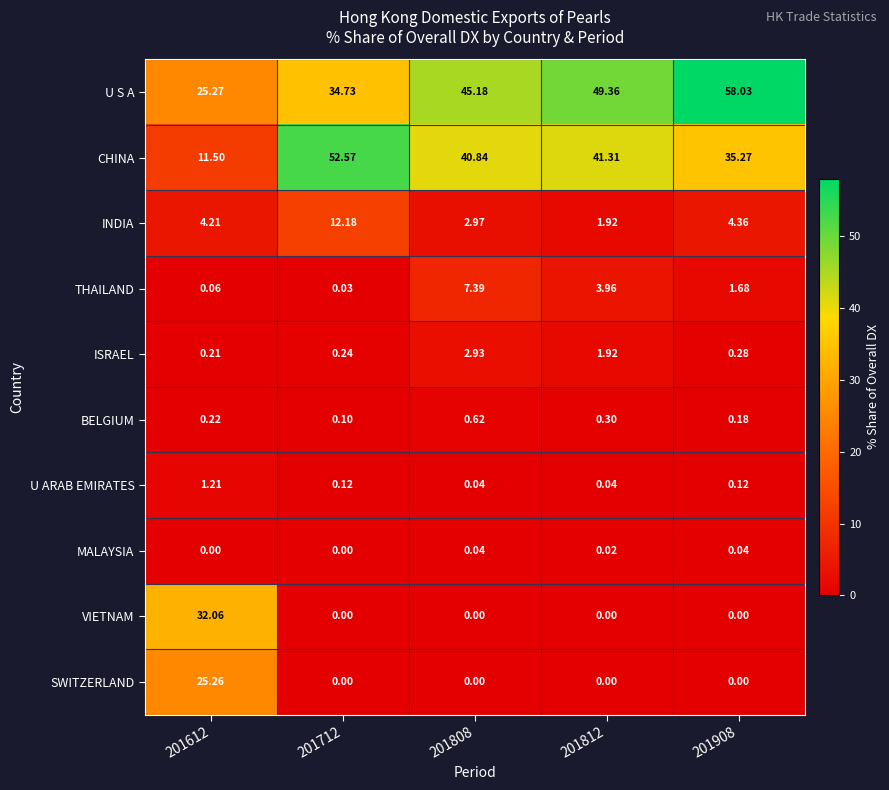

List the series in order of their peak value, highest first.

U S A, CHINA, VIETNAM, SWITZERLAND, INDIA, THAILAND, ISRAEL, U ARAB EMIRATES, BELGIUM, MALAYSIA